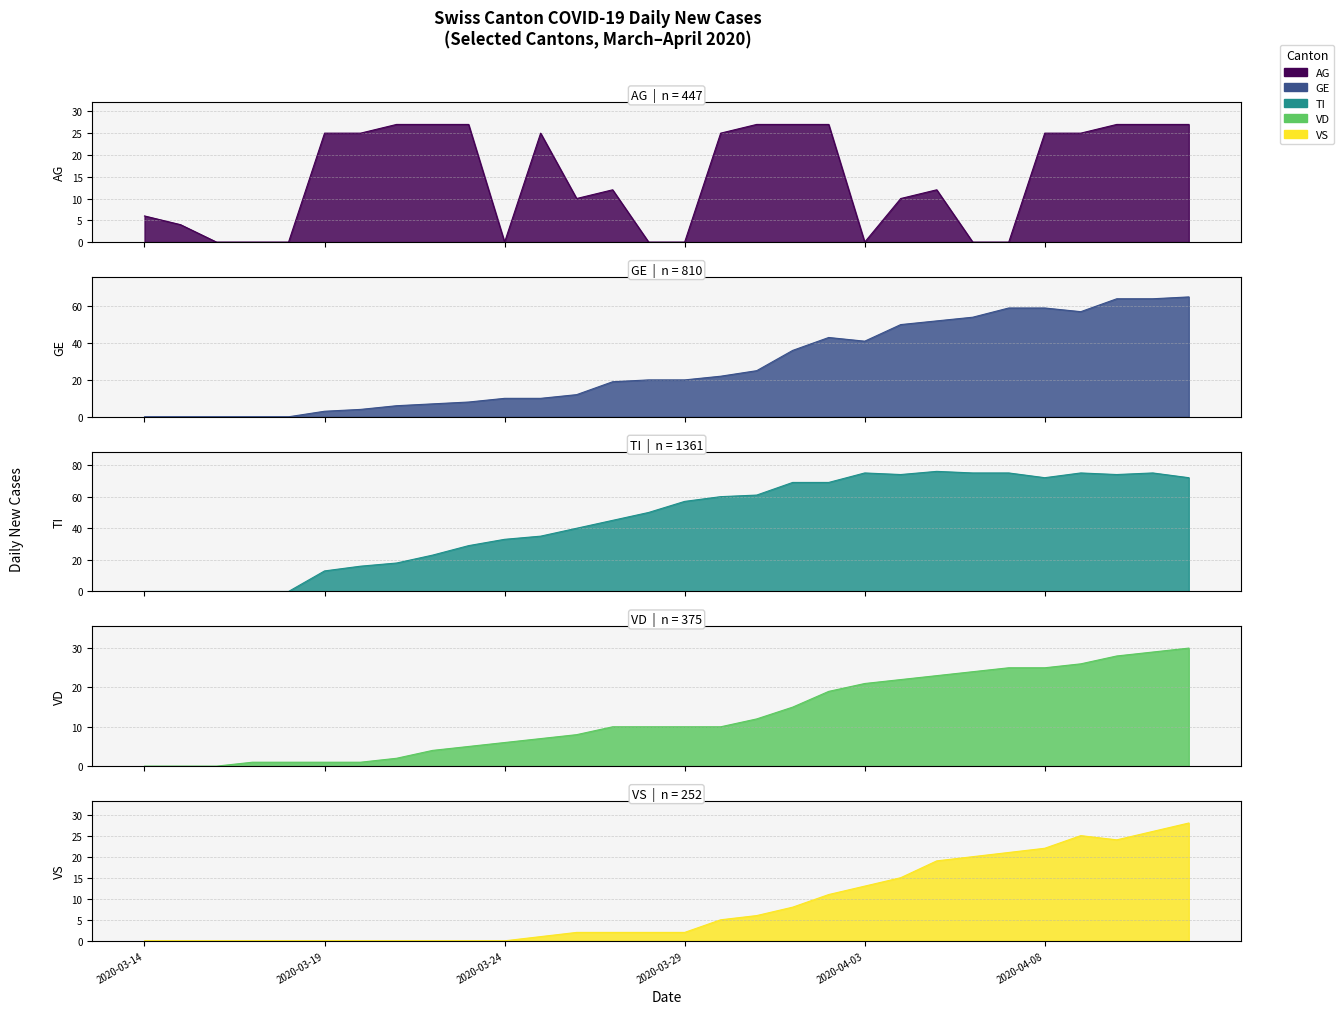

Between 2020-04-07 and 2020-04-09, which is larger?

2020-04-09